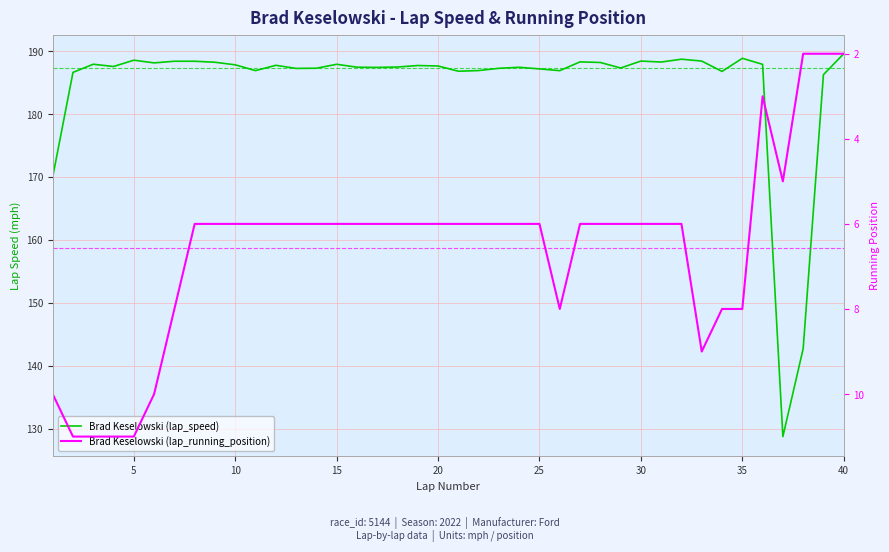

True or false: Brad Keselowski (lap_speed) and Brad Keselowski (lap_running_position) cross at least once.

False